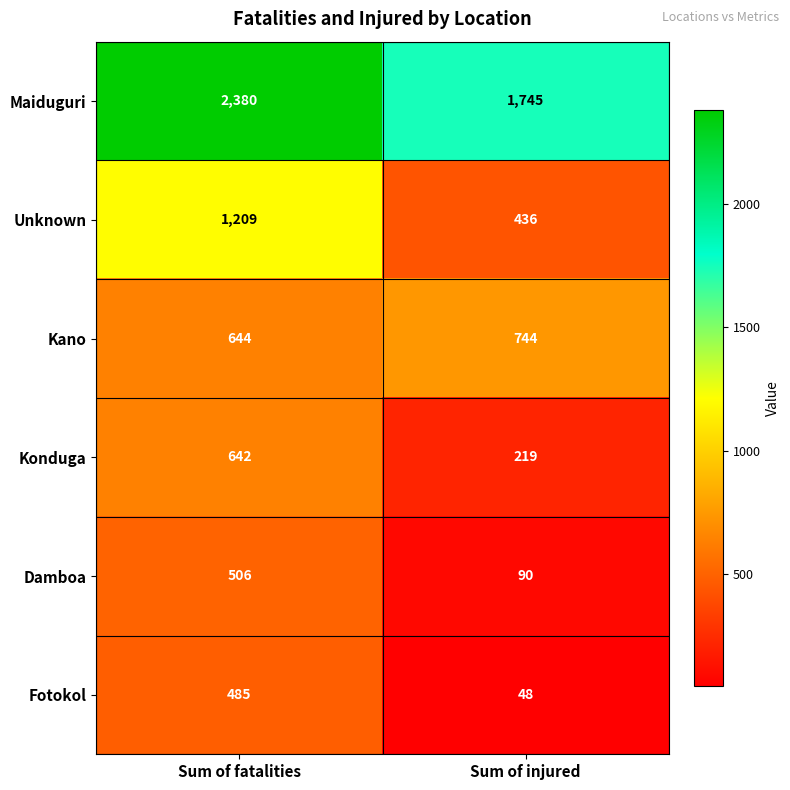

Rank the series at Sum of fatalities from lowest to highest value.

Fotokol, Damboa, Konduga, Kano, Unknown, Maiduguri